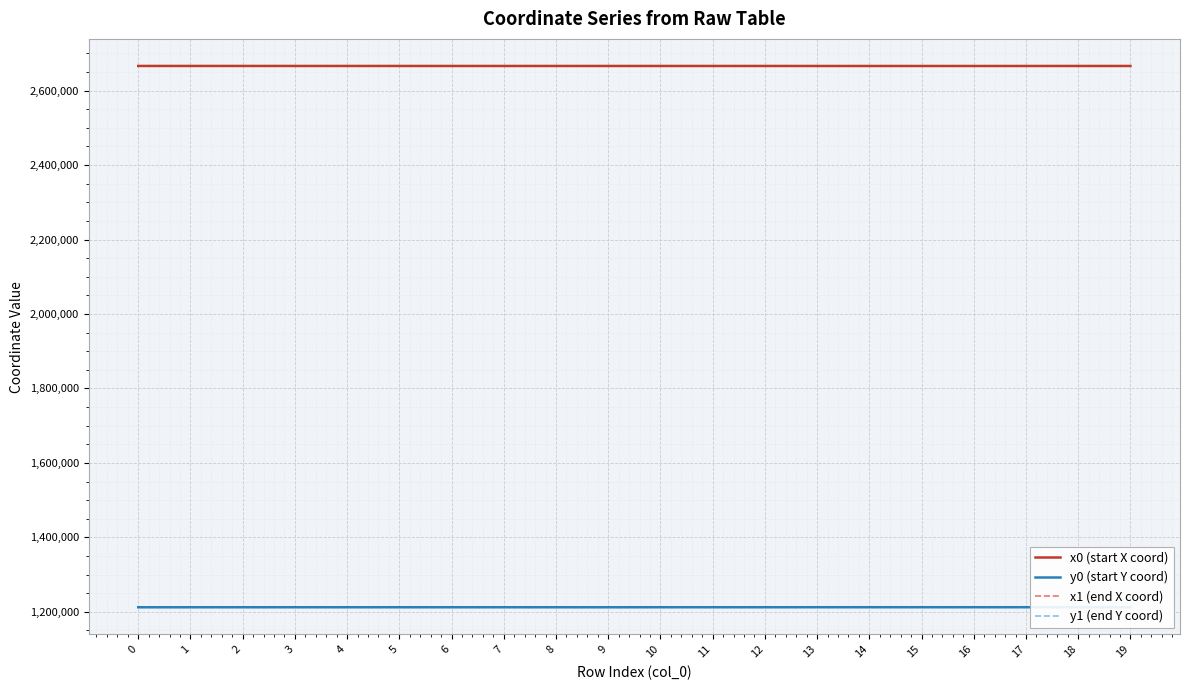

Reading left to right, list all the values displayed in this chart.

x0 (start X coord): 0=2666202.0	1=2666202.0	2=2666200.6	3=2666190.5	4=2666190.5	5=2666190.5	6=2666148.0	7=2666148.0	8=2666148.0	9=2666154.4	10=2666156.2	11=2666154.2	12=2666141.4	13=2666117.6	14=2666118.2	15=2666117.6	16=2666117.6	17=2666120.3	18=2666154.4	19=2666159.3
y0 (start Y coord): 0=1212345.2	1=1212345.2	2=1212348.7	3=1212374.1	4=1212374.1	5=1212374.1	6=1212358.0	7=1212358.0	8=1212358.0	9=1212317.3	10=1212382.4	11=1212394.0	12=1212357.0	13=1212433.8	14=1212433.0	15=1212433.8	16=1212433.8	17=1212421.0	18=1212317.3	19=1212364.6
x1 (end X coord): 0=2666202.2	1=2666200.6	2=2666194.4	3=2666194.4	4=2666194.1	5=2666184.0	6=2666150.5	7=2666154.8	8=2666141.4	9=2666150.9	10=2666158.0	11=2666156.2	12=2666134.8	13=2666118.2	14=2666120.3	15=2666116.6	16=2666115.7	17=2666122.6	18=2666144.4	19=2666159.2
y1 (end Y coord): 0=1212344.5	1=1212348.7	2=1212364.3	3=1212364.3	4=1212376.5	5=1212373.8	6=1212341.6	7=1212359.0	8=1212357.0	9=1212339.2	10=1212372.3	11=1212382.4	12=1212356.0	13=1212433.0	14=1212421.0	15=1212432.0	16=1212445.9	17=1212407.5	18=1212314.9	19=1212364.7